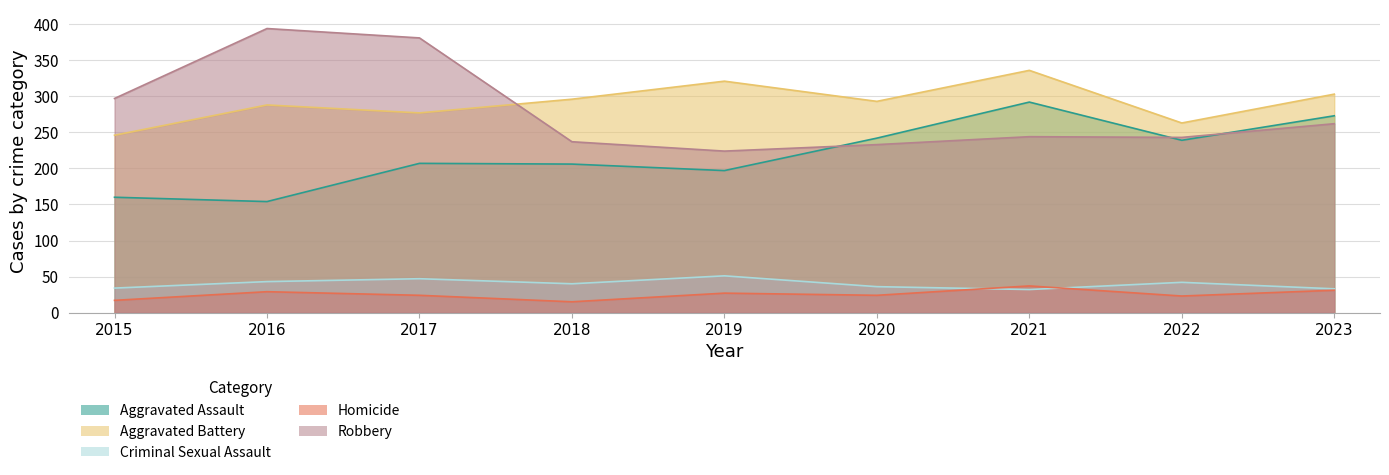

Which series changed the most between 2017 and 2021?

Robbery